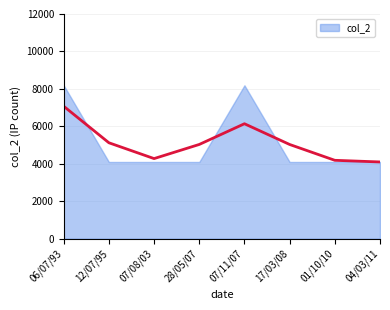

True or false: there are more than 1 points higher than both neighbors.

False